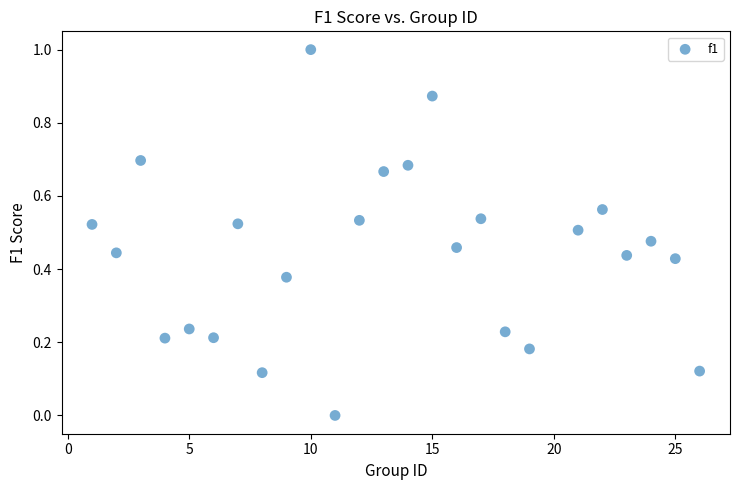

What is the range of Y values (max minus min)?

1.0